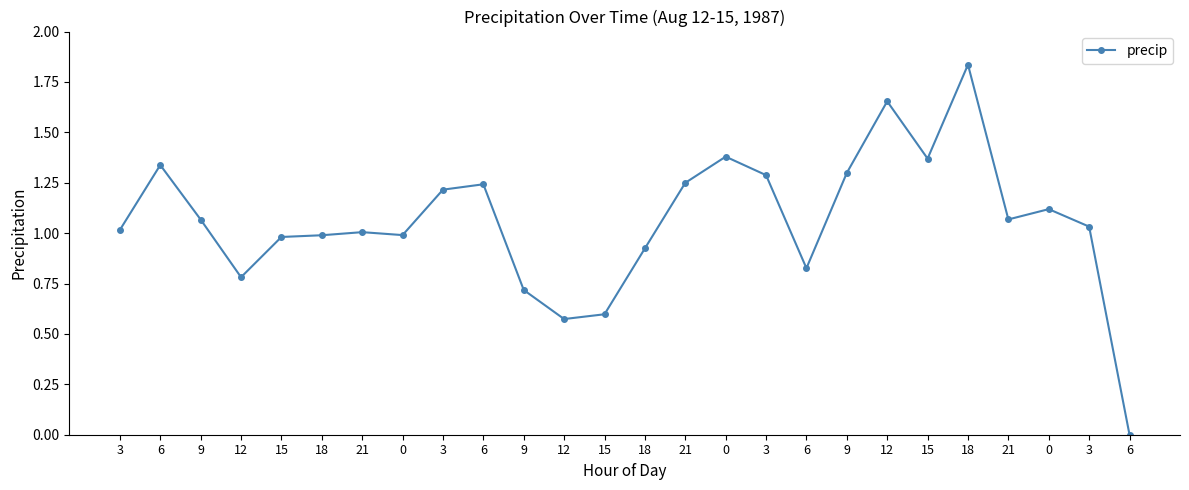

True or false: there are more than 0 points higher than both neighbors.

True